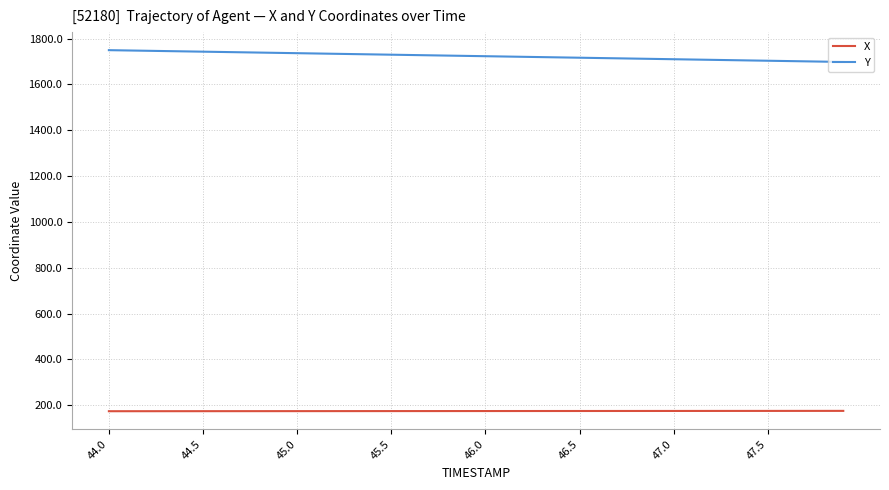

Does the chart have visible grid lines?

Yes